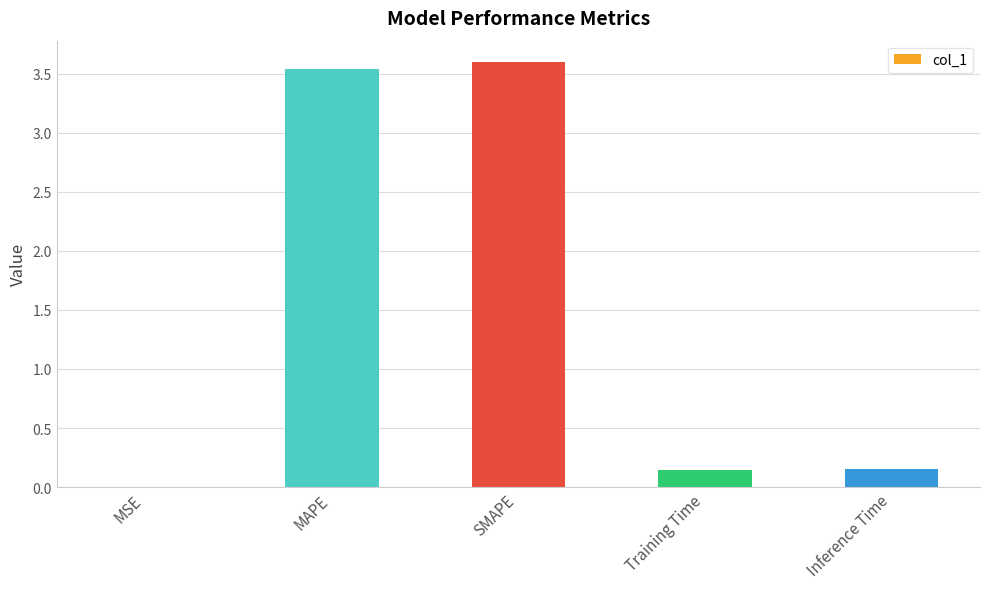

How many data points does each series have?

5